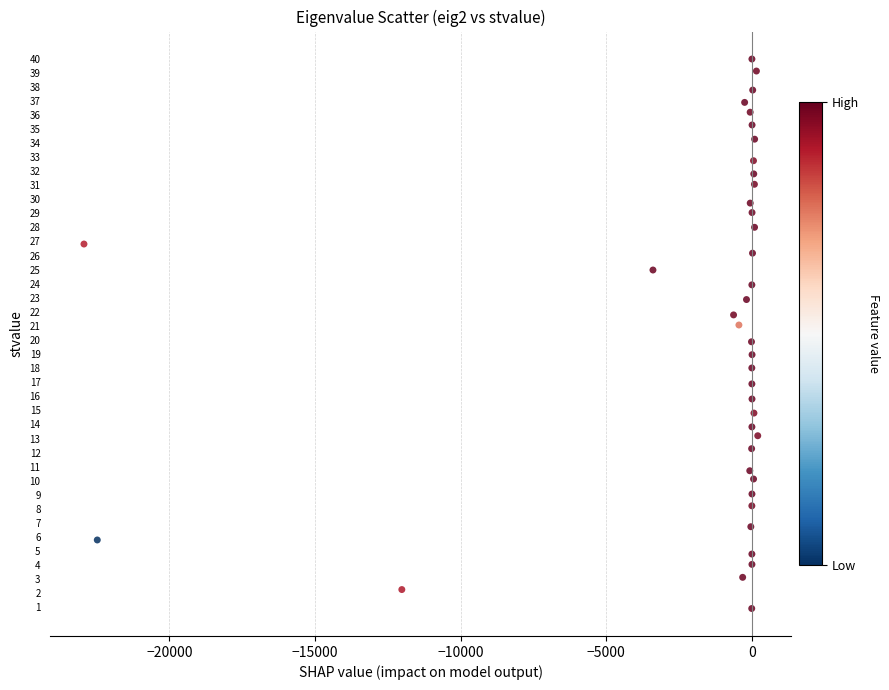

What is the range of X values (max minus min)?

23136.0